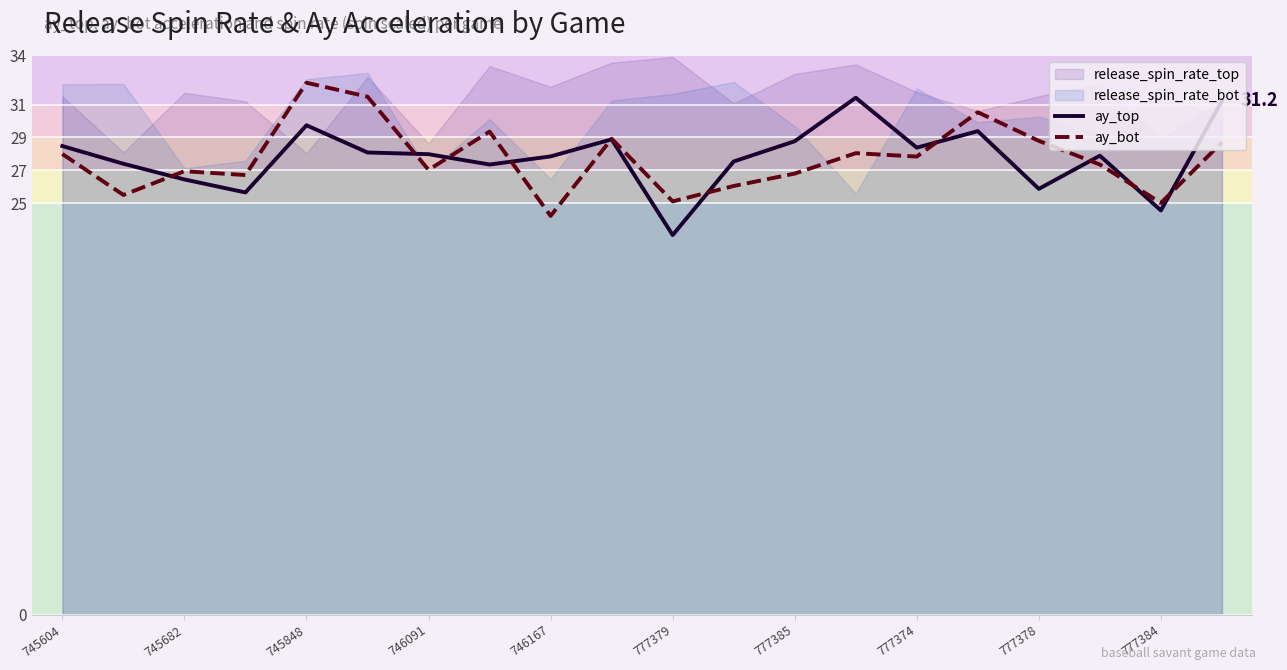

What value does the ay_top series have at 745682?

26.4